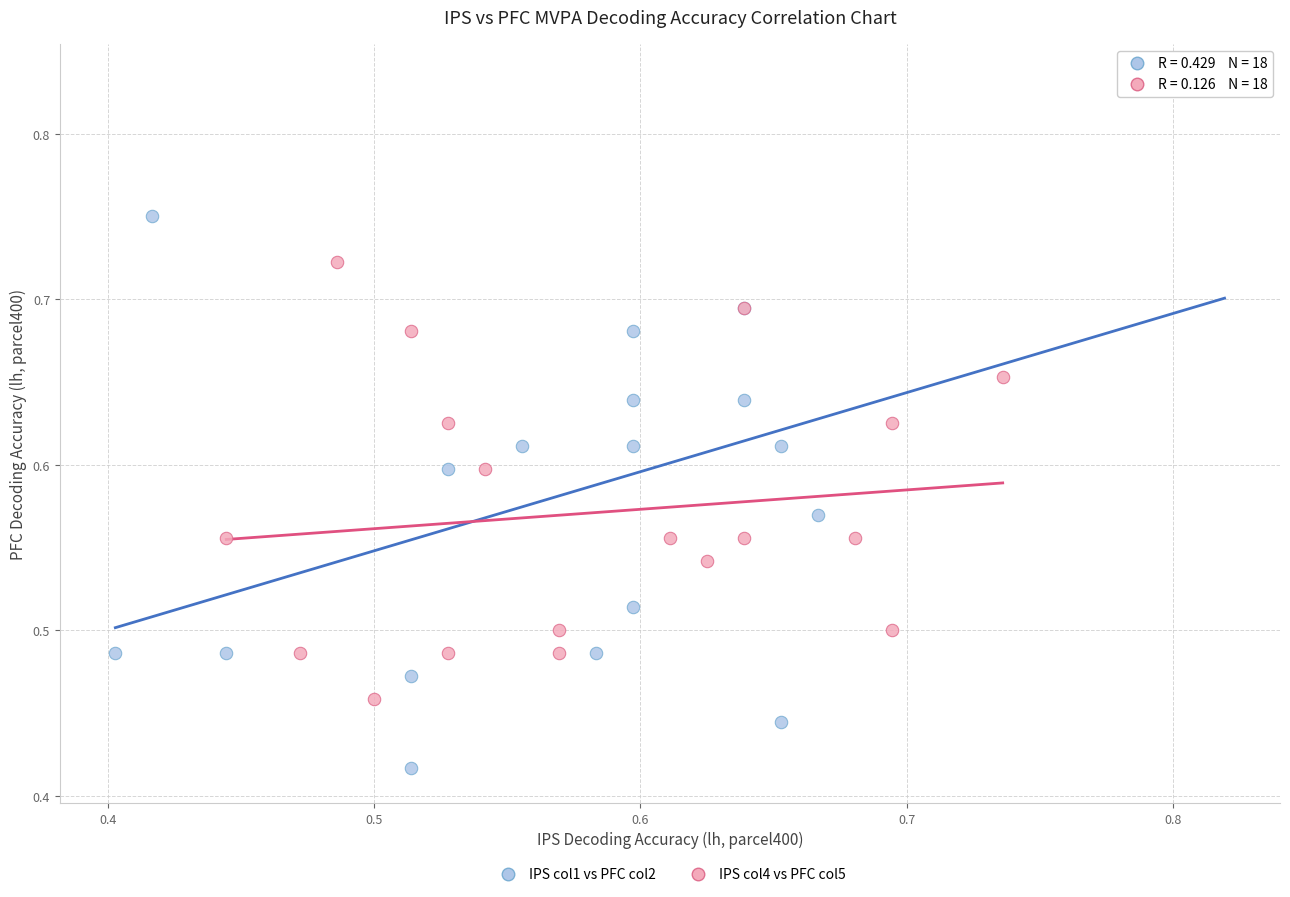

What are all the series names shown in the legend?

IPS col1 vs PFC col2, IPS col4 vs PFC col5